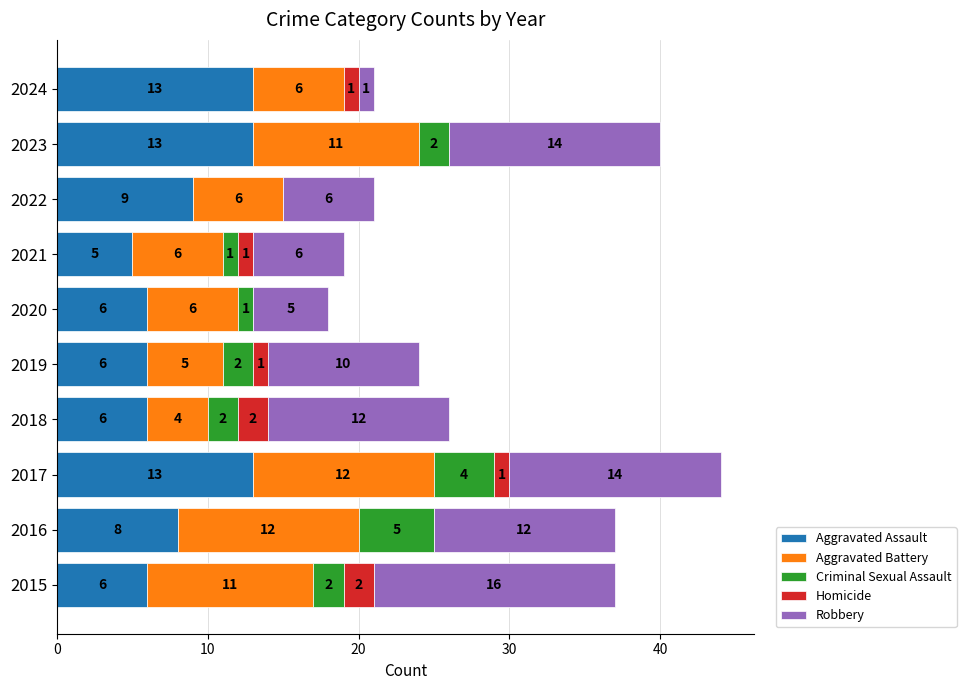

What is the total value across all series at 2018?

26